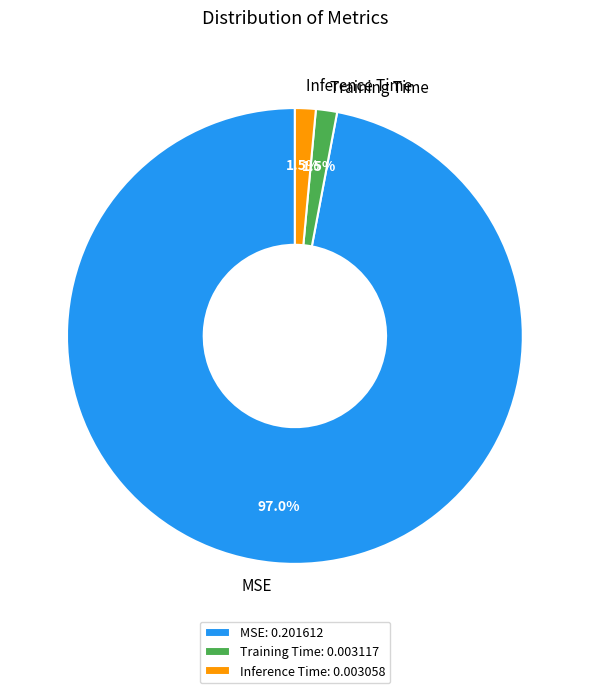

Is Training Time: 0.003117 the majority of the pie?

No